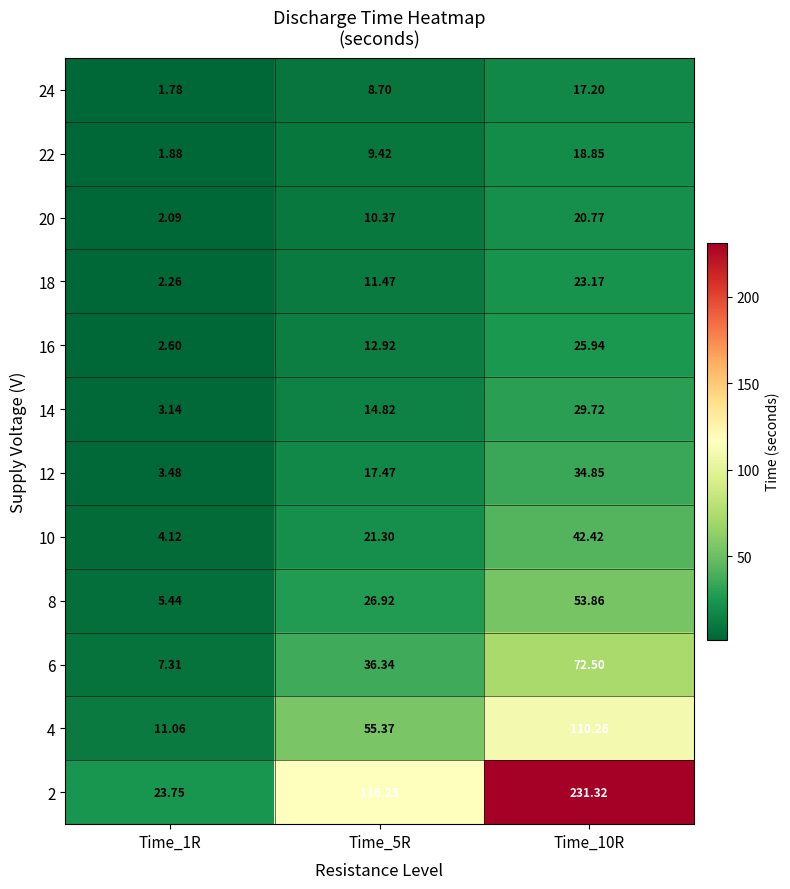

Is the value of 6 at Time_5R greater than the value of 18 at Time_5R?

Yes